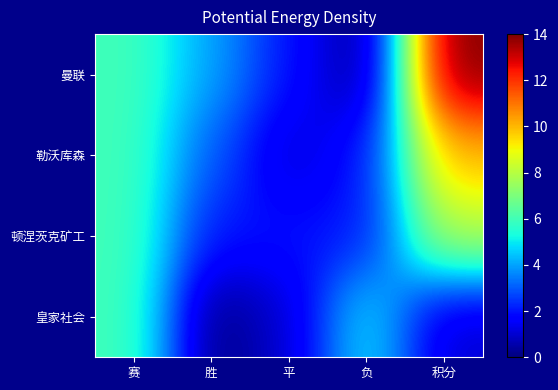

What is the total value across all series at 积分?

33